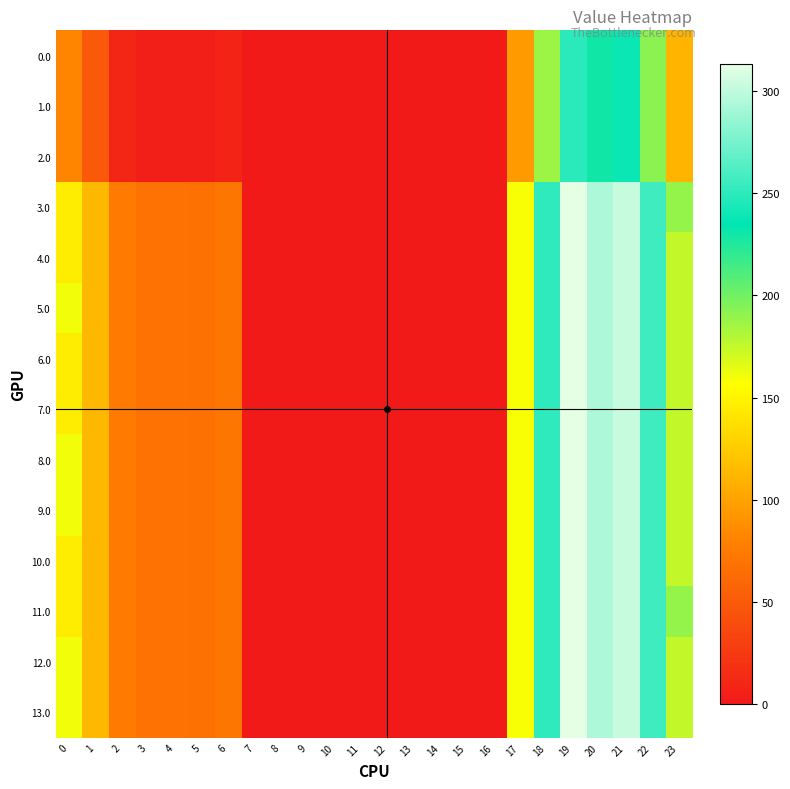

Which series has the largest range (max minus min)?

3.0